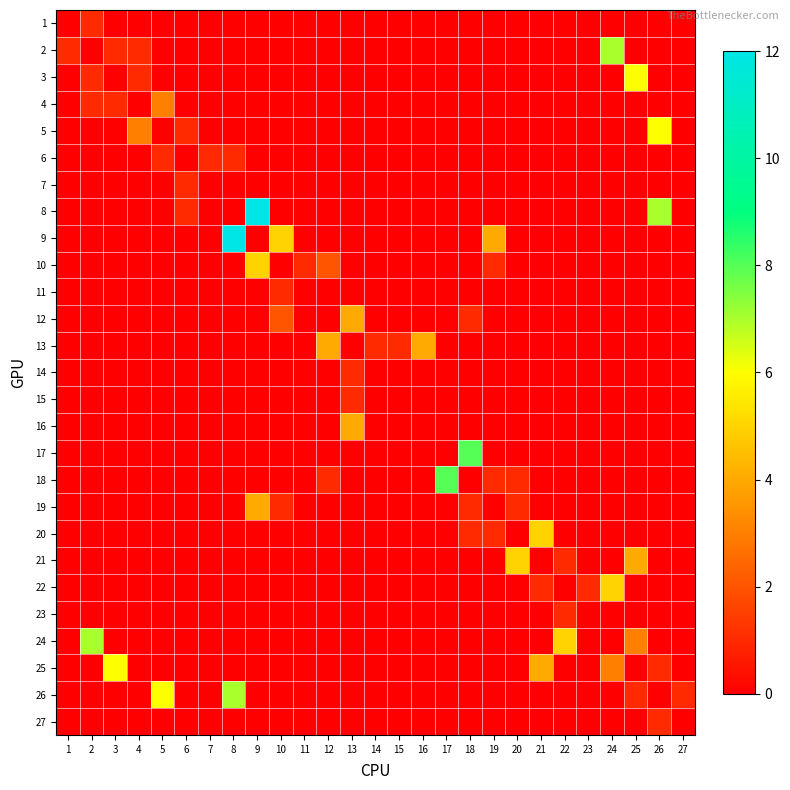

Reading left to right, what are all the values shown in this chart?

1: 1=0	2=1	3=0	4=0	5=0	6=0	7=0	8=0	9=0	10=0	11=0	12=0	13=0	14=0	15=0	16=0	17=0	18=0	19=0	20=0	21=0	22=0	23=0	24=0	25=0	26=0	27=0
2: 1=1	2=0	3=1	4=1	5=0	6=0	7=0	8=0	9=0	10=0	11=0	12=0	13=0	14=0	15=0	16=0	17=0	18=0	19=0	20=0	21=0	22=0	23=0	24=7	25=0	26=0	27=0
3: 1=0	2=1	3=0	4=1	5=0	6=0	7=0	8=0	9=0	10=0	11=0	12=0	13=0	14=0	15=0	16=0	17=0	18=0	19=0	20=0	21=0	22=0	23=0	24=0	25=6	26=0	27=0
4: 1=0	2=1	3=1	4=0	5=3	6=0	7=0	8=0	9=0	10=0	11=0	12=0	13=0	14=0	15=0	16=0	17=0	18=0	19=0	20=0	21=0	22=0	23=0	24=0	25=0	26=0	27=0
5: 1=0	2=0	3=0	4=3	5=0	6=1	7=0	8=0	9=0	10=0	11=0	12=0	13=0	14=0	15=0	16=0	17=0	18=0	19=0	20=0	21=0	22=0	23=0	24=0	25=0	26=6	27=0
6: 1=0	2=0	3=0	4=0	5=1	6=0	7=1	8=1	9=0	10=0	11=0	12=0	13=0	14=0	15=0	16=0	17=0	18=0	19=0	20=0	21=0	22=0	23=0	24=0	25=0	26=0	27=0
7: 1=0	2=0	3=0	4=0	5=0	6=1	7=0	8=0	9=0	10=0	11=0	12=0	13=0	14=0	15=0	16=0	17=0	18=0	19=0	20=0	21=0	22=0	23=0	24=0	25=0	26=0	27=0
8: 1=0	2=0	3=0	4=0	5=0	6=1	7=0	8=0	9=12	10=0	11=0	12=0	13=0	14=0	15=0	16=0	17=0	18=0	19=0	20=0	21=0	22=0	23=0	24=0	25=0	26=7	27=0
9: 1=0	2=0	3=0	4=0	5=0	6=0	7=0	8=12	9=0	10=5	11=0	12=0	13=0	14=0	15=0	16=0	17=0	18=0	19=4	20=0	21=0	22=0	23=0	24=0	25=0	26=0	27=0
10: 1=0	2=0	3=0	4=0	5=0	6=0	7=0	8=0	9=5	10=0	11=1	12=2	13=0	14=0	15=0	16=0	17=0	18=0	19=1	20=0	21=0	22=0	23=0	24=0	25=0	26=0	27=0
11: 1=0	2=0	3=0	4=0	5=0	6=0	7=0	8=0	9=0	10=1	11=0	12=0	13=0	14=0	15=0	16=0	17=0	18=0	19=0	20=0	21=0	22=0	23=0	24=0	25=0	26=0	27=0
12: 1=0	2=0	3=0	4=0	5=0	6=0	7=0	8=0	9=0	10=2	11=0	12=0	13=4	14=0	15=0	16=0	17=0	18=1	19=0	20=0	21=0	22=0	23=0	24=0	25=0	26=0	27=0
13: 1=0	2=0	3=0	4=0	5=0	6=0	7=0	8=0	9=0	10=0	11=0	12=4	13=0	14=1	15=1	16=4	17=0	18=0	19=0	20=0	21=0	22=0	23=0	24=0	25=0	26=0	27=0
14: 1=0	2=0	3=0	4=0	5=0	6=0	7=0	8=0	9=0	10=0	11=0	12=0	13=1	14=0	15=0	16=0	17=0	18=0	19=0	20=0	21=0	22=0	23=0	24=0	25=0	26=0	27=0
15: 1=0	2=0	3=0	4=0	5=0	6=0	7=0	8=0	9=0	10=0	11=0	12=0	13=1	14=0	15=0	16=0	17=0	18=0	19=0	20=0	21=0	22=0	23=0	24=0	25=0	26=0	27=0
16: 1=0	2=0	3=0	4=0	5=0	6=0	7=0	8=0	9=0	10=0	11=0	12=0	13=4	14=0	15=0	16=0	17=0	18=0	19=0	20=0	21=0	22=0	23=0	24=0	25=0	26=0	27=0
17: 1=0	2=0	3=0	4=0	5=0	6=0	7=0	8=0	9=0	10=0	11=0	12=0	13=0	14=0	15=0	16=0	17=0	18=8	19=0	20=0	21=0	22=0	23=0	24=0	25=0	26=0	27=0
18: 1=0	2=0	3=0	4=0	5=0	6=0	7=0	8=0	9=0	10=0	11=0	12=1	13=0	14=0	15=0	16=0	17=8	18=0	19=1	20=1	21=0	22=0	23=0	24=0	25=0	26=0	27=0
19: 1=0	2=0	3=0	4=0	5=0	6=0	7=0	8=0	9=4	10=1	11=0	12=0	13=0	14=0	15=0	16=0	17=0	18=1	19=0	20=1	21=0	22=0	23=0	24=0	25=0	26=0	27=0
20: 1=0	2=0	3=0	4=0	5=0	6=0	7=0	8=0	9=0	10=0	11=0	12=0	13=0	14=0	15=0	16=0	17=0	18=1	19=1	20=0	21=5	22=0	23=0	24=0	25=0	26=0	27=0
21: 1=0	2=0	3=0	4=0	5=0	6=0	7=0	8=0	9=0	10=0	11=0	12=0	13=0	14=0	15=0	16=0	17=0	18=0	19=0	20=5	21=0	22=1	23=0	24=0	25=4	26=0	27=0
22: 1=0	2=0	3=0	4=0	5=0	6=0	7=0	8=0	9=0	10=0	11=0	12=0	13=0	14=0	15=0	16=0	17=0	18=0	19=0	20=0	21=1	22=0	23=1	24=5	25=0	26=0	27=0
23: 1=0	2=0	3=0	4=0	5=0	6=0	7=0	8=0	9=0	10=0	11=0	12=0	13=0	14=0	15=0	16=0	17=0	18=0	19=0	20=0	21=0	22=1	23=0	24=0	25=0	26=0	27=0
24: 1=0	2=7	3=0	4=0	5=0	6=0	7=0	8=0	9=0	10=0	11=0	12=0	13=0	14=0	15=0	16=0	17=0	18=0	19=0	20=0	21=0	22=5	23=0	24=0	25=3	26=0	27=0
25: 1=0	2=0	3=6	4=0	5=0	6=0	7=0	8=0	9=0	10=0	11=0	12=0	13=0	14=0	15=0	16=0	17=0	18=0	19=0	20=0	21=4	22=0	23=0	24=3	25=0	26=1	27=0
26: 1=0	2=0	3=0	4=0	5=6	6=0	7=0	8=7	9=0	10=0	11=0	12=0	13=0	14=0	15=0	16=0	17=0	18=0	19=0	20=0	21=0	22=0	23=0	24=0	25=1	26=0	27=1
27: 1=0	2=0	3=0	4=0	5=0	6=0	7=0	8=0	9=0	10=0	11=0	12=0	13=0	14=0	15=0	16=0	17=0	18=0	19=0	20=0	21=0	22=0	23=0	24=0	25=0	26=1	27=0